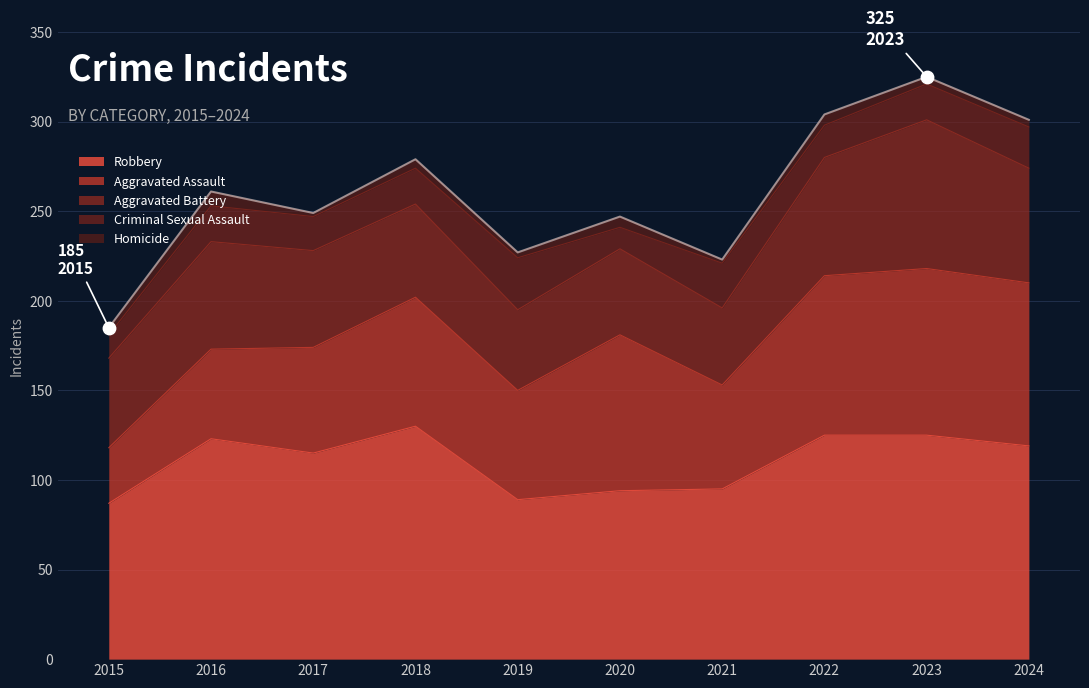

What is the total value across all series at 2017?

249